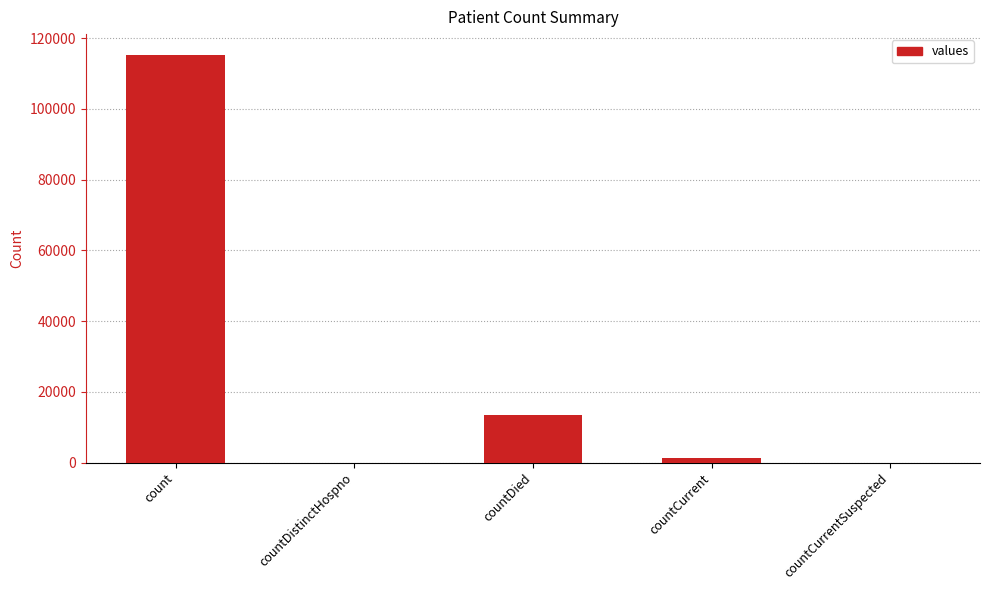

Is it true that the value at count is 162328?

False